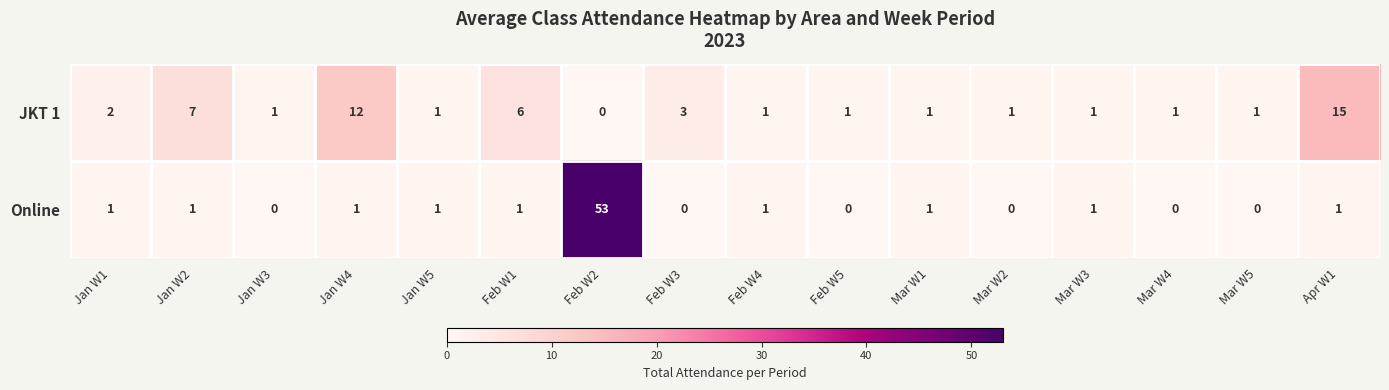

Which series has the widest spread of values?

Online